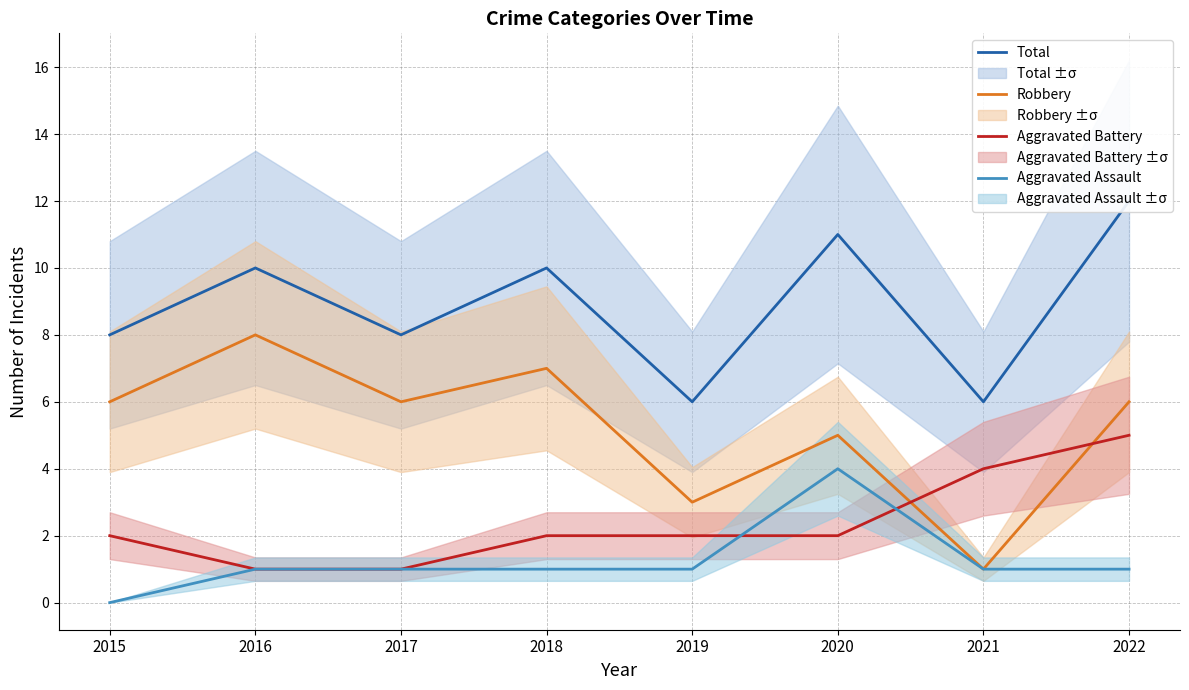

True or false: Total and Aggravated Battery intersect in this chart.

False